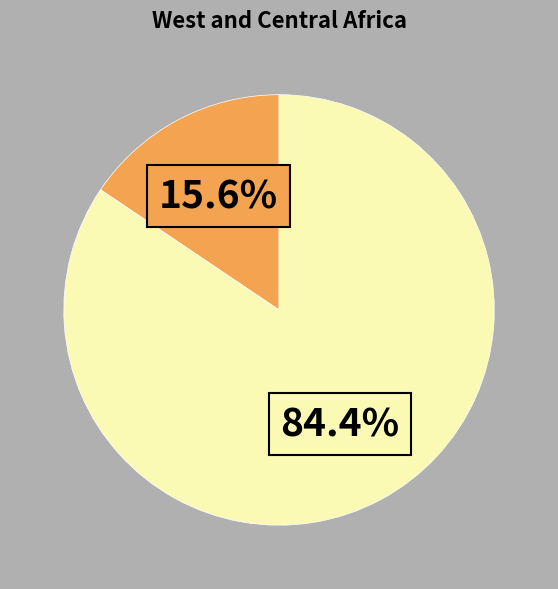

Does any single category account for the majority?

Yes